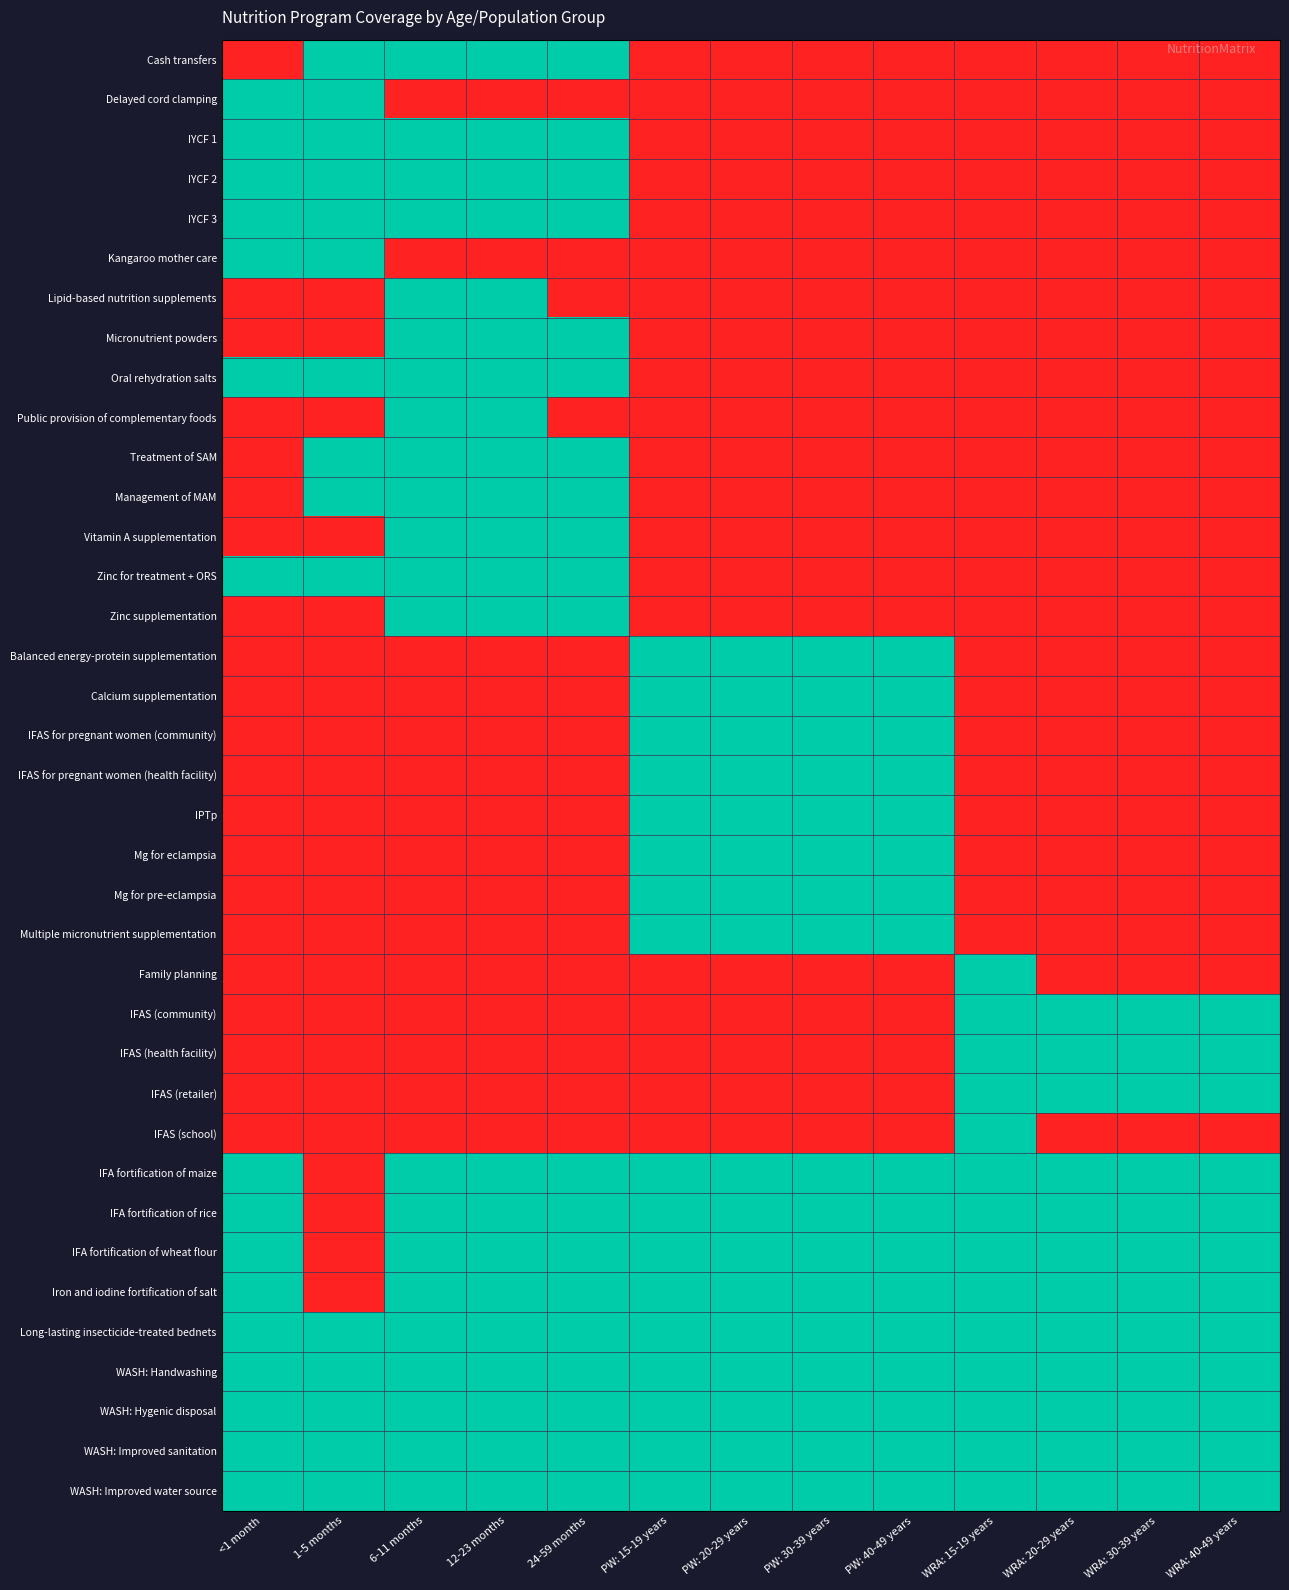

How many distinct data groups are displayed?

37